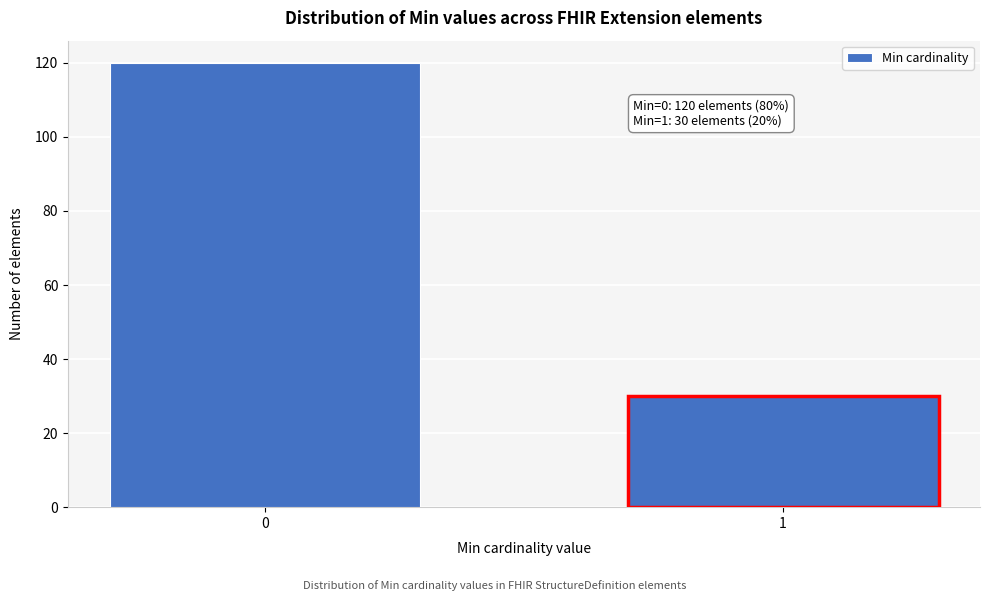

Reading left to right, extract all data points from this chart.

0=120	1=30